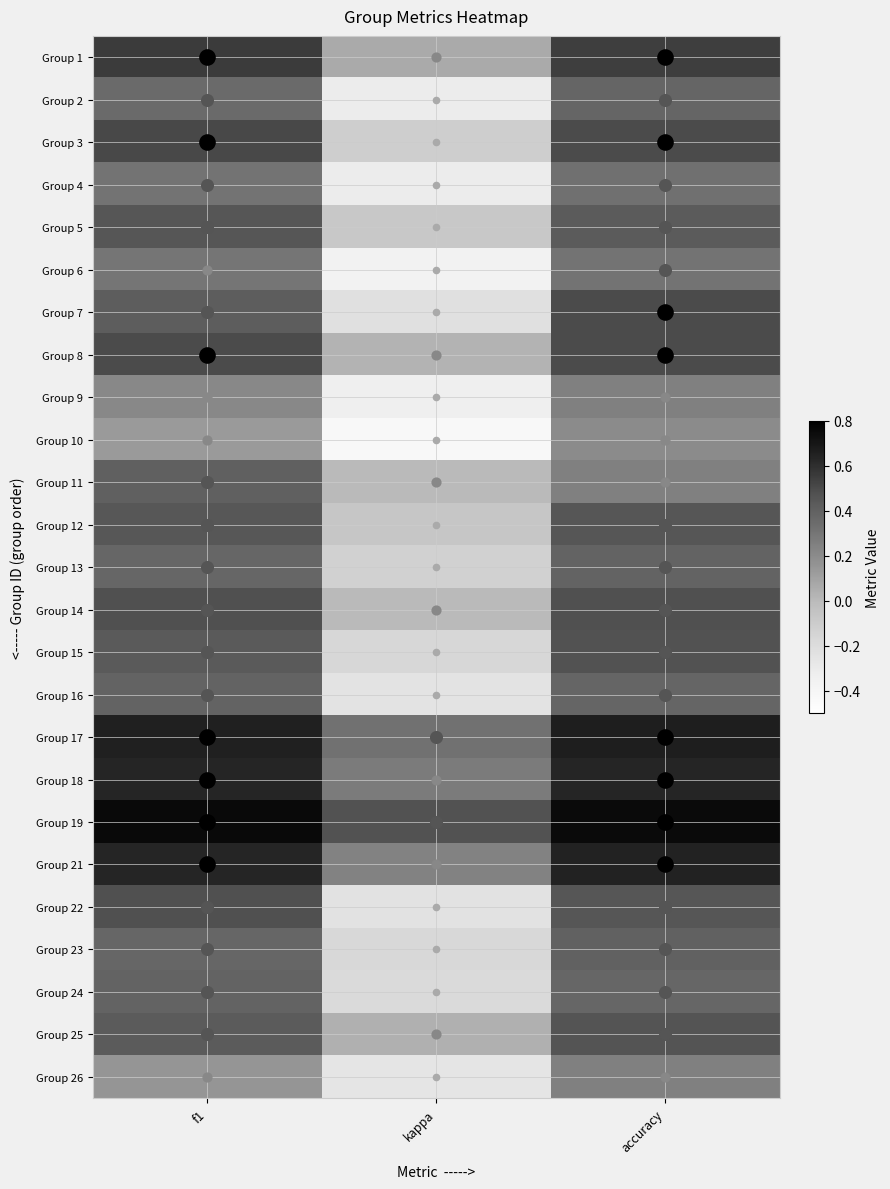

Rank the series by their maximum value, from highest to lowest.

Group 19, Group 17, Group 21, Group 18, Group 1, Group 3, Group 7, Group 8, Group 14, Group 22, Group 15, Group 25, Group 12, Group 5, Group 11, Group 23, Group 24, Group 16, Group 13, Group 2, Group 4, Group 6, Group 9, Group 26, Group 10